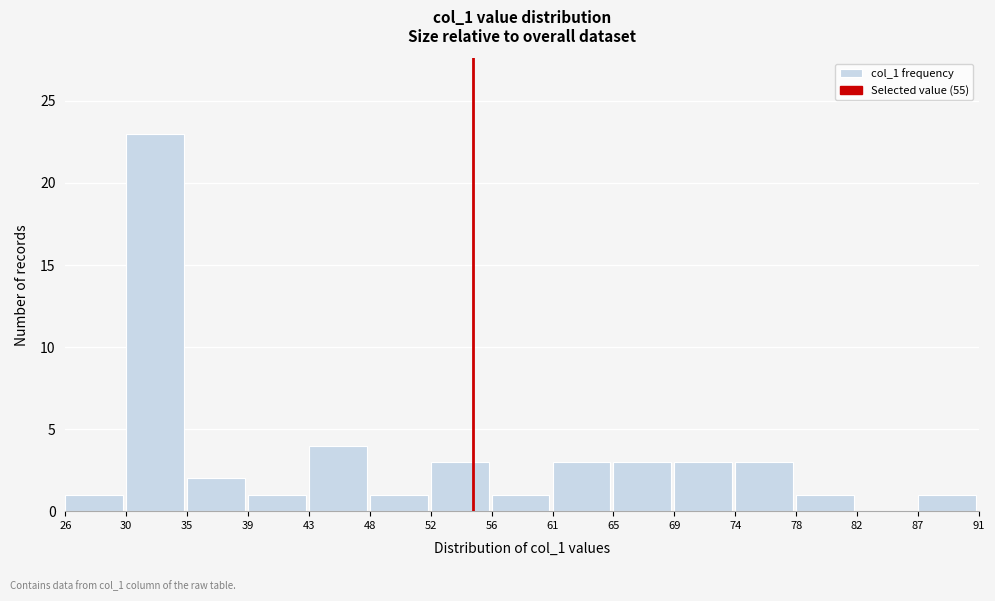

Over which range of the x-axis is the bar tallest?

30 to 35